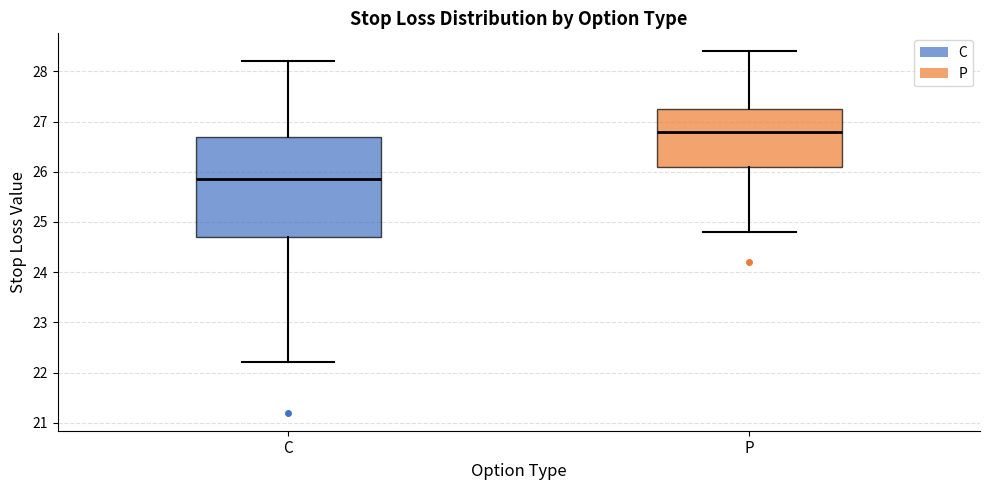

Where does the median line of the box for C sit on the y-axis? The values are not printed on the chart, so give them approximately, as read against the axis.

25.9